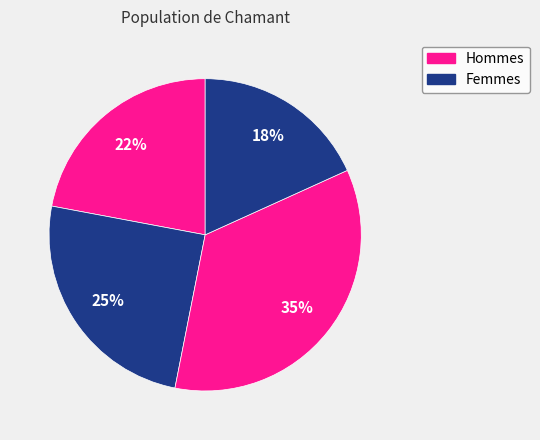

Count the number of slices in the pie.

4